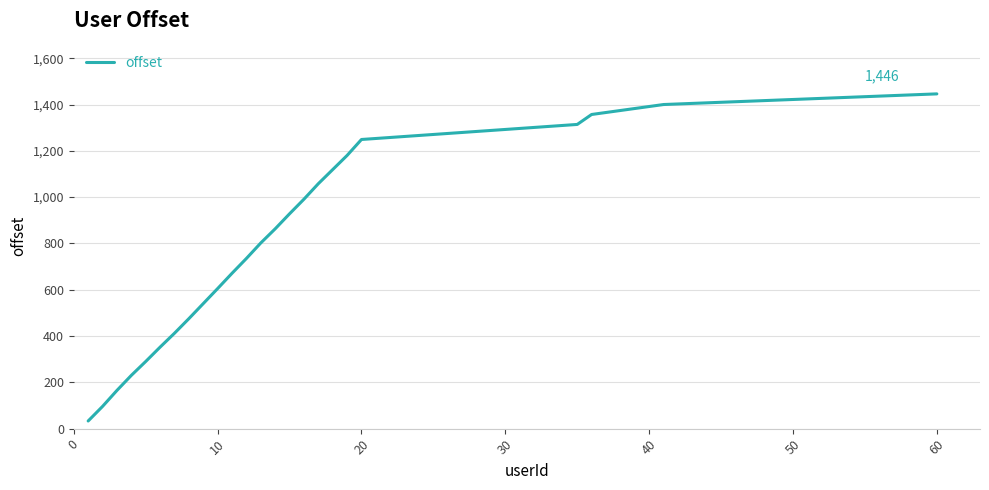

What is the difference between the maximum and minimum values?

1413